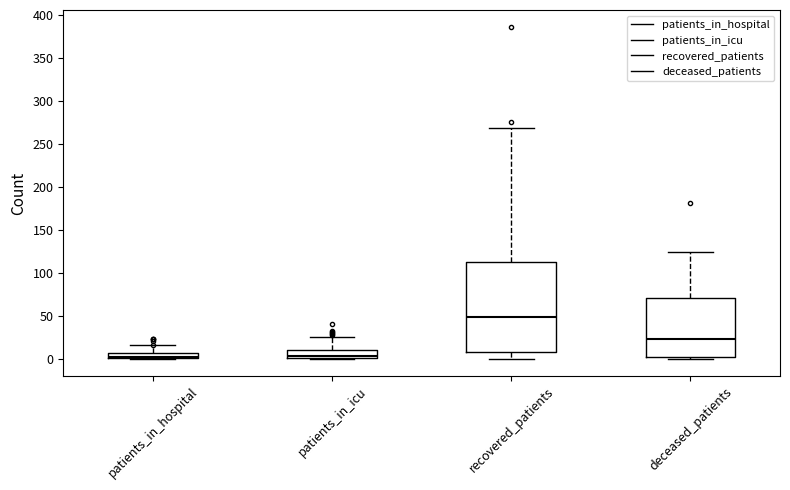

Where is the lower edge of the box for deceased_patients on the y-axis? The values are not printed on the chart, so give them approximately, as read against the axis.

0